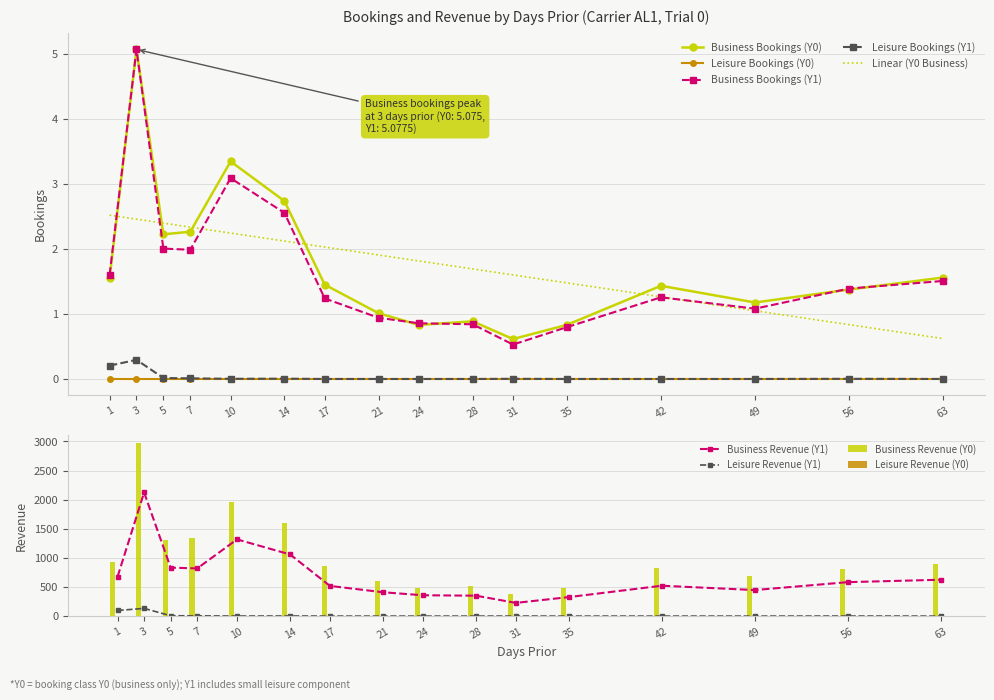

How many data points in business_bookings are above 1?

12